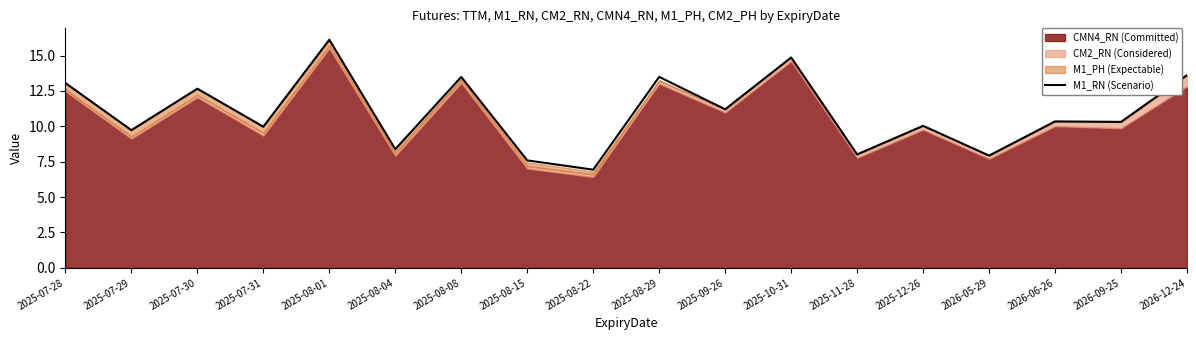

What is the label of the 6th point from the left?

2025-08-04